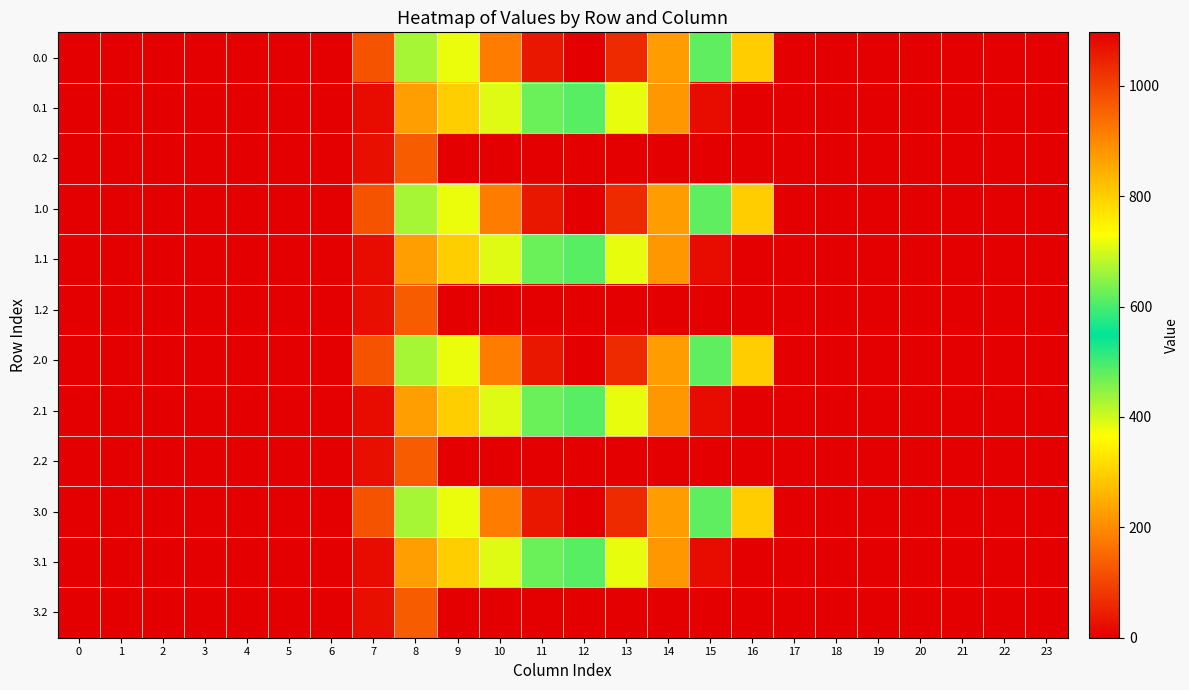

How many distinct data groups are displayed?

12